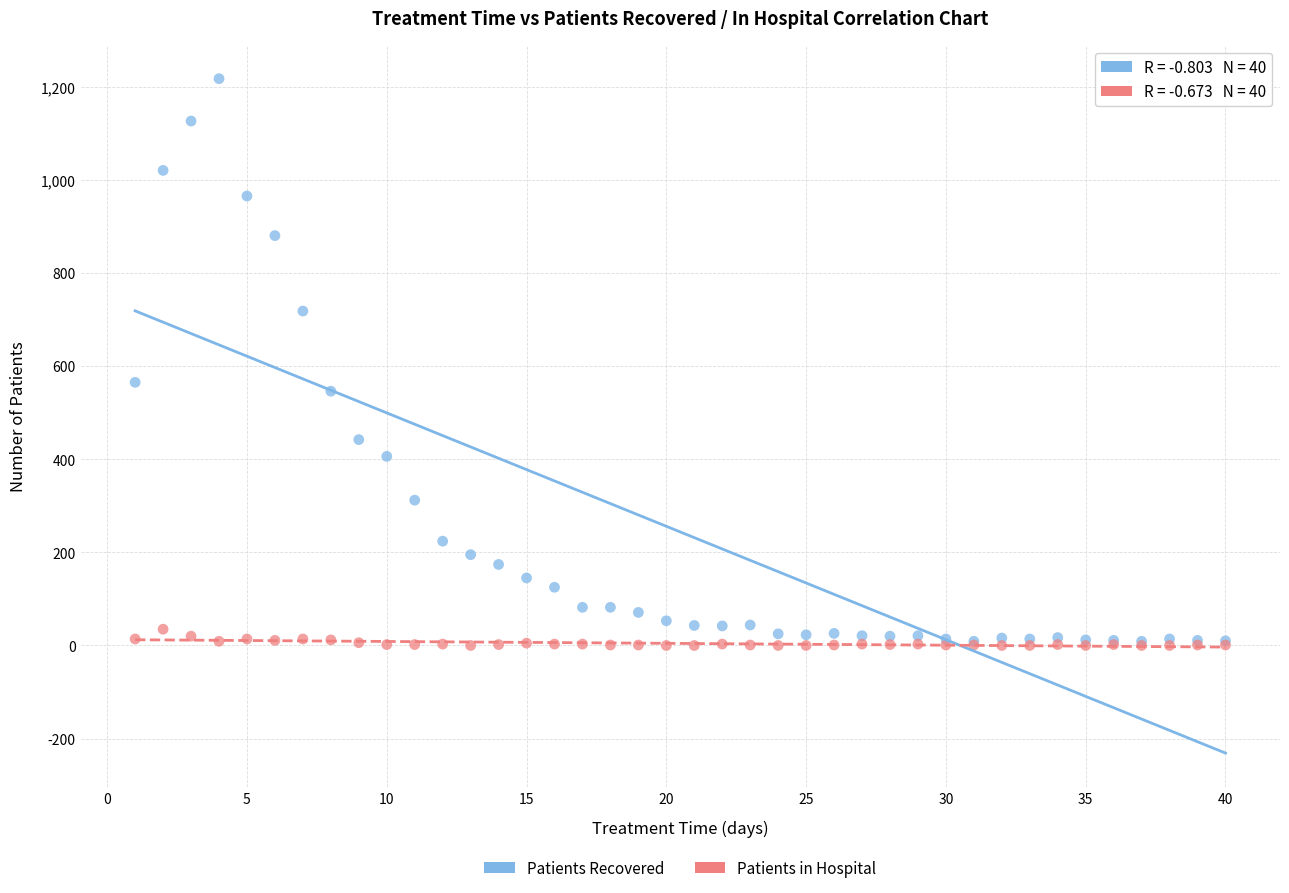

Which series contains the highest Y value?

Patients Recovered